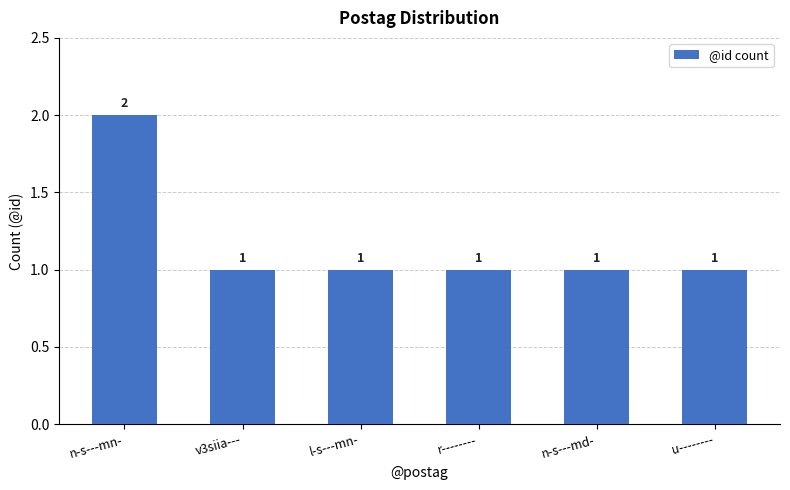

What is the sum of all values?

7